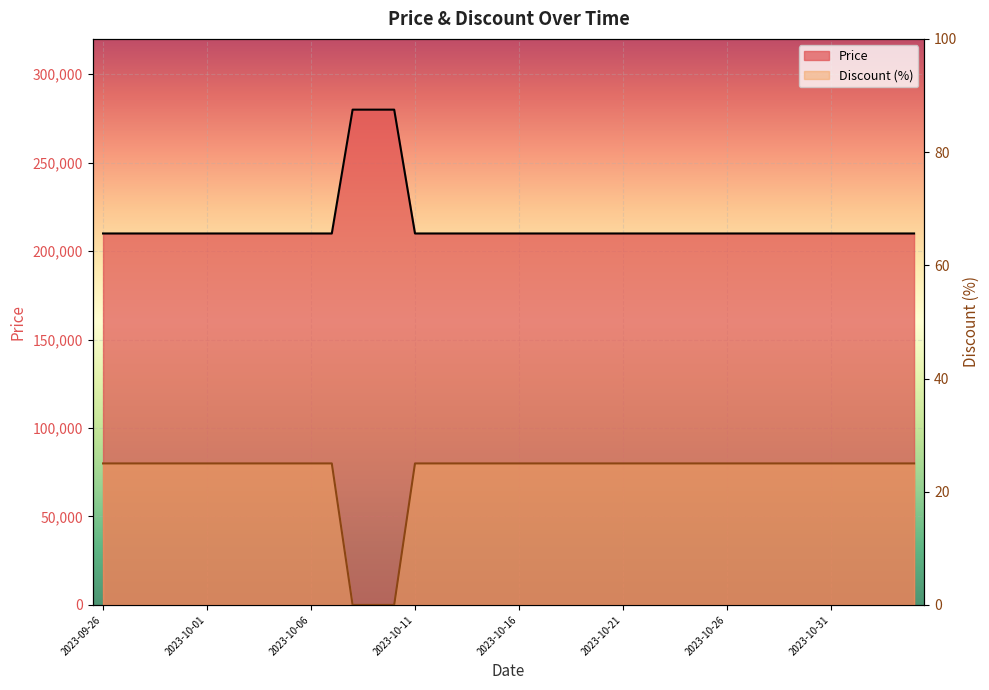

True or false: Price has a value of 210000 at 2023-10-26.

True